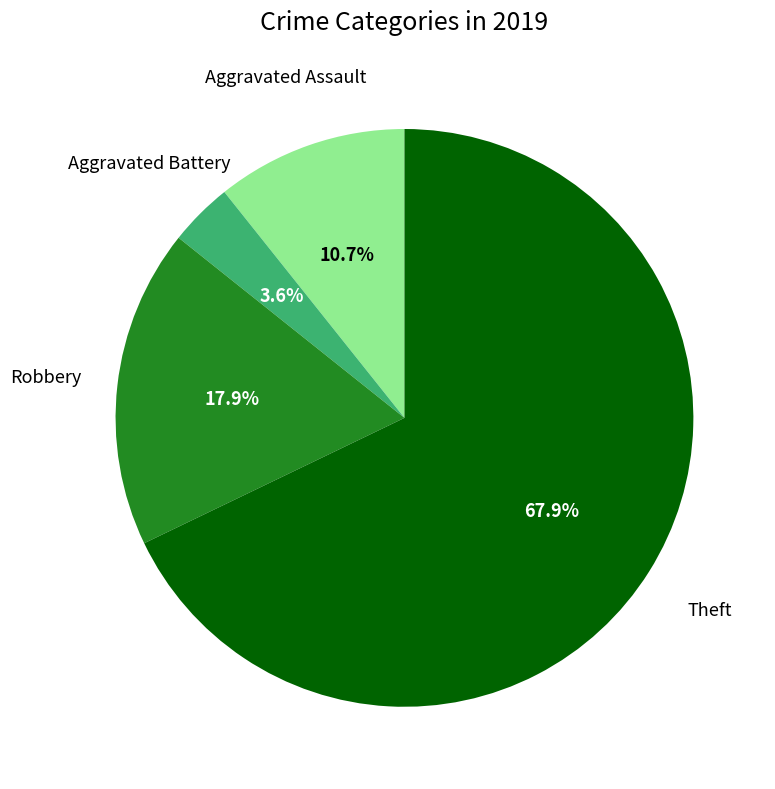

Is there any slice that represents more than half of the pie?

Yes